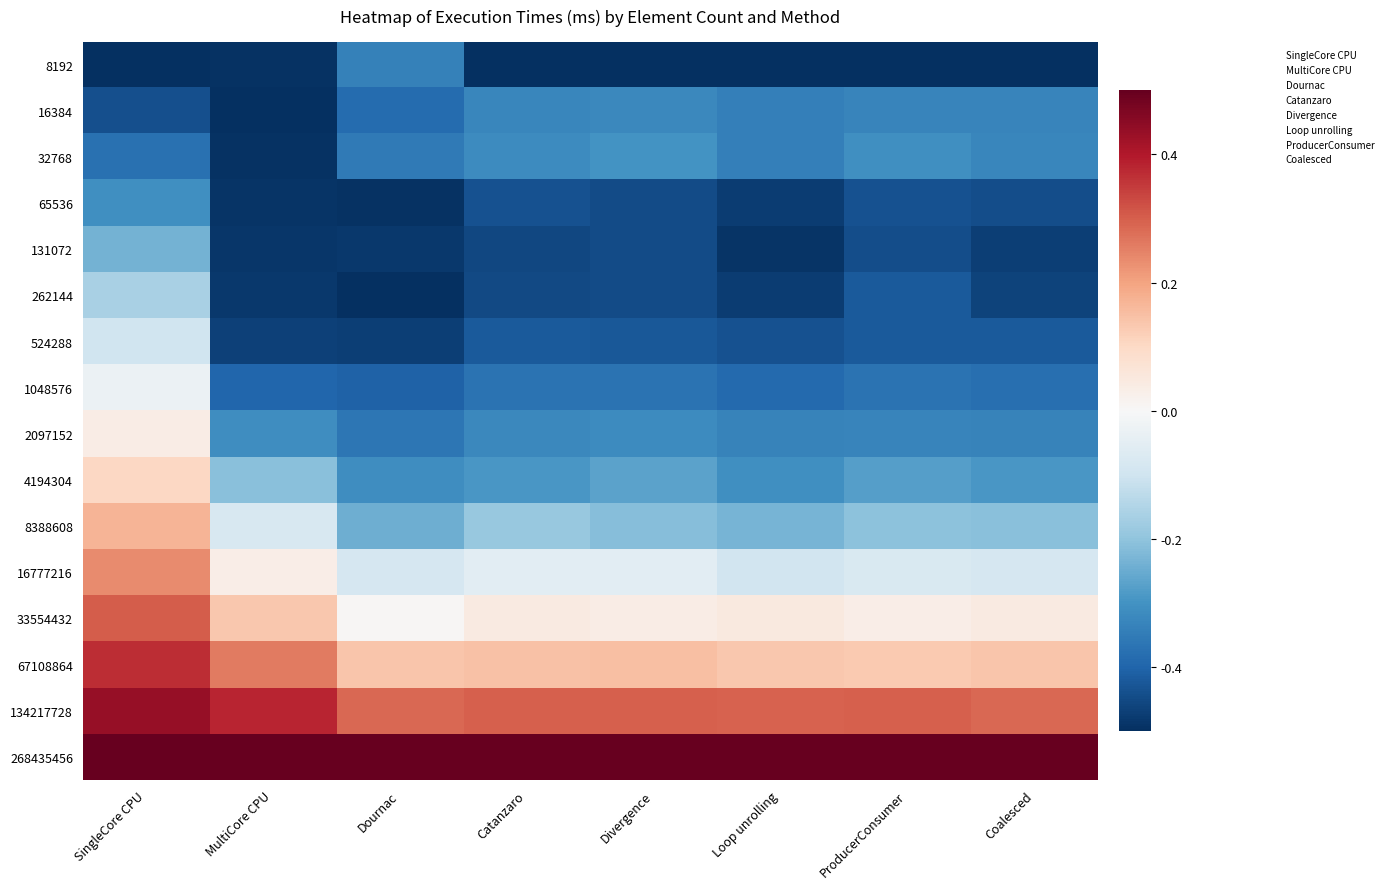

Reading left to right, list all the values displayed in this chart.

8192: SingleCore CPU=-0.5	MultiCore CPU=-0.5	Dournac=-0.3	Catanzaro=-0.5	Divergence=-0.5	Loop unrolling=-0.5	ProducerConsumer=-0.5	Coalesced=-0.5
16384: SingleCore CPU=-0.4	MultiCore CPU=-0.5	Dournac=-0.4	Catanzaro=-0.3	Divergence=-0.3	Loop unrolling=-0.3	ProducerConsumer=-0.3	Coalesced=-0.3
32768: SingleCore CPU=-0.4	MultiCore CPU=-0.5	Dournac=-0.4	Catanzaro=-0.3	Divergence=-0.3	Loop unrolling=-0.3	ProducerConsumer=-0.3	Coalesced=-0.3
65536: SingleCore CPU=-0.3	MultiCore CPU=-0.5	Dournac=-0.5	Catanzaro=-0.4	Divergence=-0.4	Loop unrolling=-0.5	ProducerConsumer=-0.4	Coalesced=-0.4
131072: SingleCore CPU=-0.2	MultiCore CPU=-0.5	Dournac=-0.5	Catanzaro=-0.5	Divergence=-0.4	Loop unrolling=-0.5	ProducerConsumer=-0.4	Coalesced=-0.5
262144: SingleCore CPU=-0.2	MultiCore CPU=-0.5	Dournac=-0.5	Catanzaro=-0.5	Divergence=-0.4	Loop unrolling=-0.5	ProducerConsumer=-0.4	Coalesced=-0.5
524288: SingleCore CPU=-0.1	MultiCore CPU=-0.5	Dournac=-0.5	Catanzaro=-0.4	Divergence=-0.4	Loop unrolling=-0.4	ProducerConsumer=-0.4	Coalesced=-0.4
1048576: SingleCore CPU=-0.0	MultiCore CPU=-0.4	Dournac=-0.4	Catanzaro=-0.4	Divergence=-0.4	Loop unrolling=-0.4	ProducerConsumer=-0.4	Coalesced=-0.4
2097152: SingleCore CPU=0.0	MultiCore CPU=-0.3	Dournac=-0.4	Catanzaro=-0.3	Divergence=-0.3	Loop unrolling=-0.3	ProducerConsumer=-0.3	Coalesced=-0.3
4194304: SingleCore CPU=0.1	MultiCore CPU=-0.2	Dournac=-0.3	Catanzaro=-0.3	Divergence=-0.3	Loop unrolling=-0.3	ProducerConsumer=-0.3	Coalesced=-0.3
8388608: SingleCore CPU=0.2	MultiCore CPU=-0.1	Dournac=-0.2	Catanzaro=-0.2	Divergence=-0.2	Loop unrolling=-0.2	ProducerConsumer=-0.2	Coalesced=-0.2
16777216: SingleCore CPU=0.2	MultiCore CPU=0.0	Dournac=-0.1	Catanzaro=-0.1	Divergence=-0.1	Loop unrolling=-0.1	ProducerConsumer=-0.1	Coalesced=-0.1
33554432: SingleCore CPU=0.3	MultiCore CPU=0.1	Dournac=0.0	Catanzaro=0.0	Divergence=0.0	Loop unrolling=0.1	ProducerConsumer=0.0	Coalesced=0.0
67108864: SingleCore CPU=0.4	MultiCore CPU=0.3	Dournac=0.1	Catanzaro=0.1	Divergence=0.2	Loop unrolling=0.1	ProducerConsumer=0.1	Coalesced=0.1
134217728: SingleCore CPU=0.4	MultiCore CPU=0.4	Dournac=0.3	Catanzaro=0.3	Divergence=0.3	Loop unrolling=0.3	ProducerConsumer=0.3	Coalesced=0.3
268435456: SingleCore CPU=0.5	MultiCore CPU=0.5	Dournac=0.5	Catanzaro=0.5	Divergence=0.5	Loop unrolling=0.5	ProducerConsumer=0.5	Coalesced=0.5